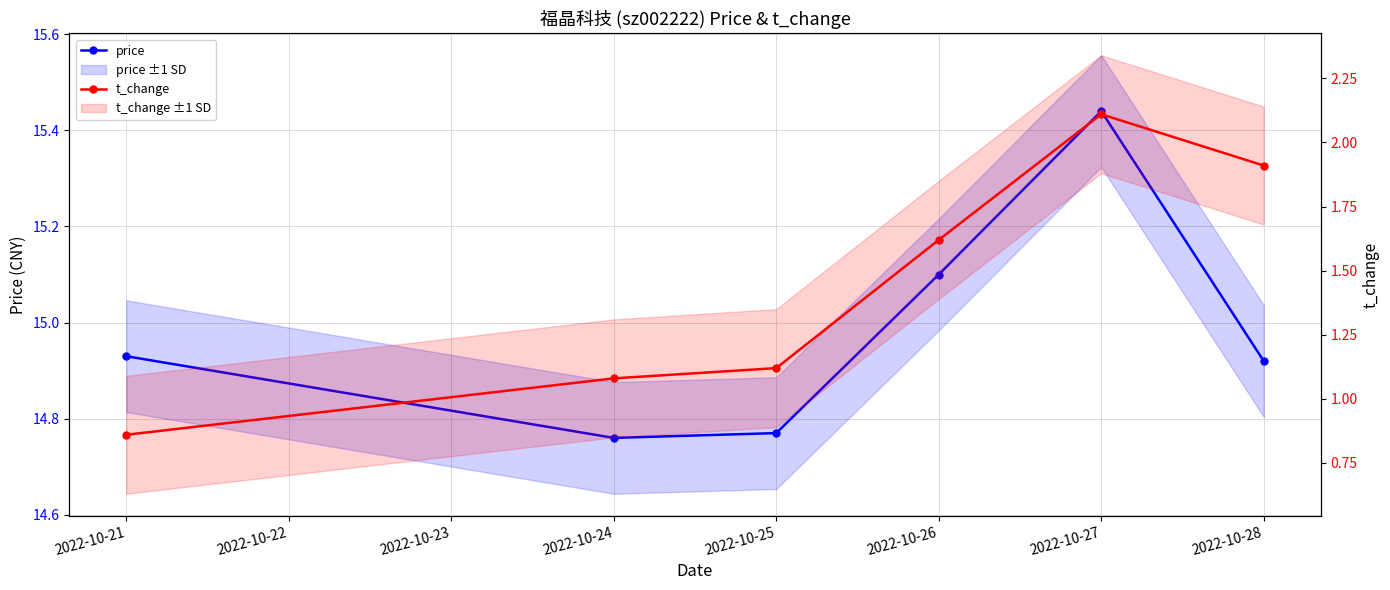

What is the difference between the maximum and minimum values in the t_change series?

1.2